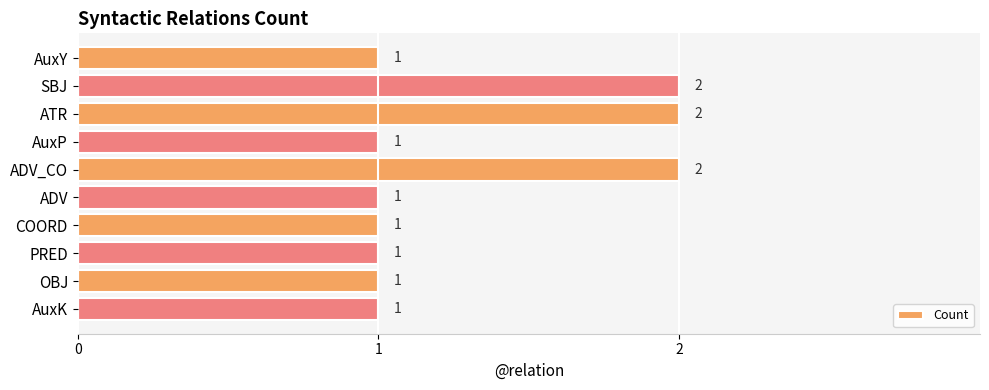

Count the values in the range 1 to 2.

10